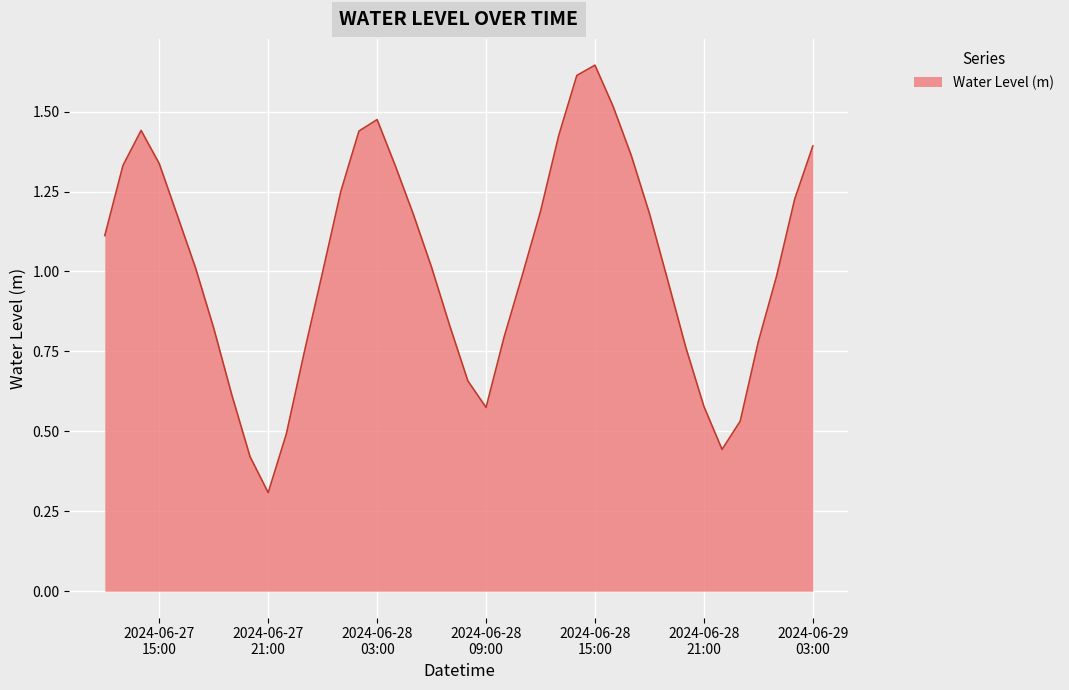

What is the smallest value displayed?

0.3